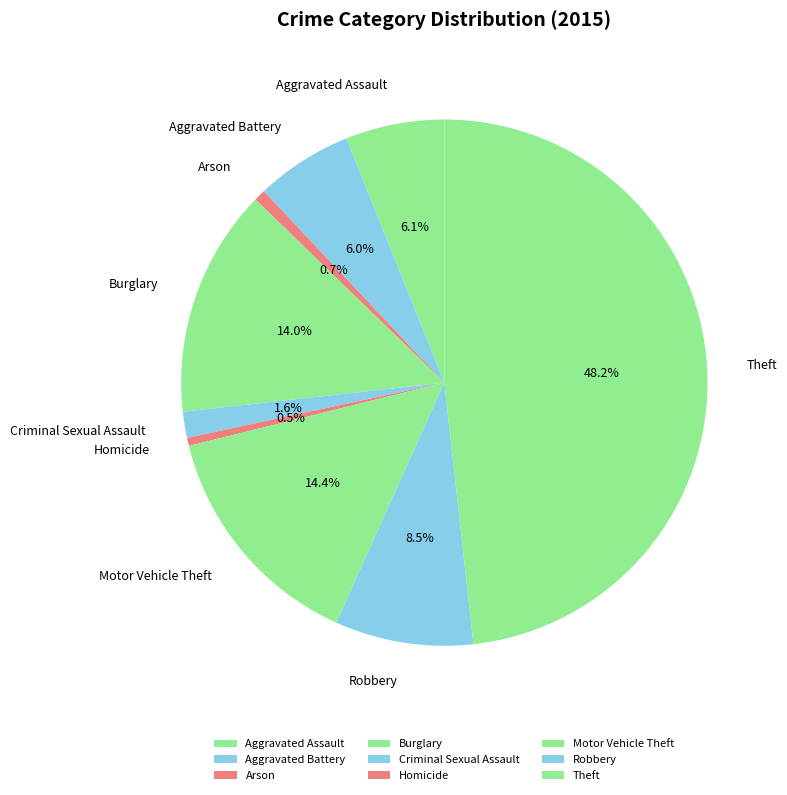

Is Motor Vehicle Theft the majority of the pie?

No